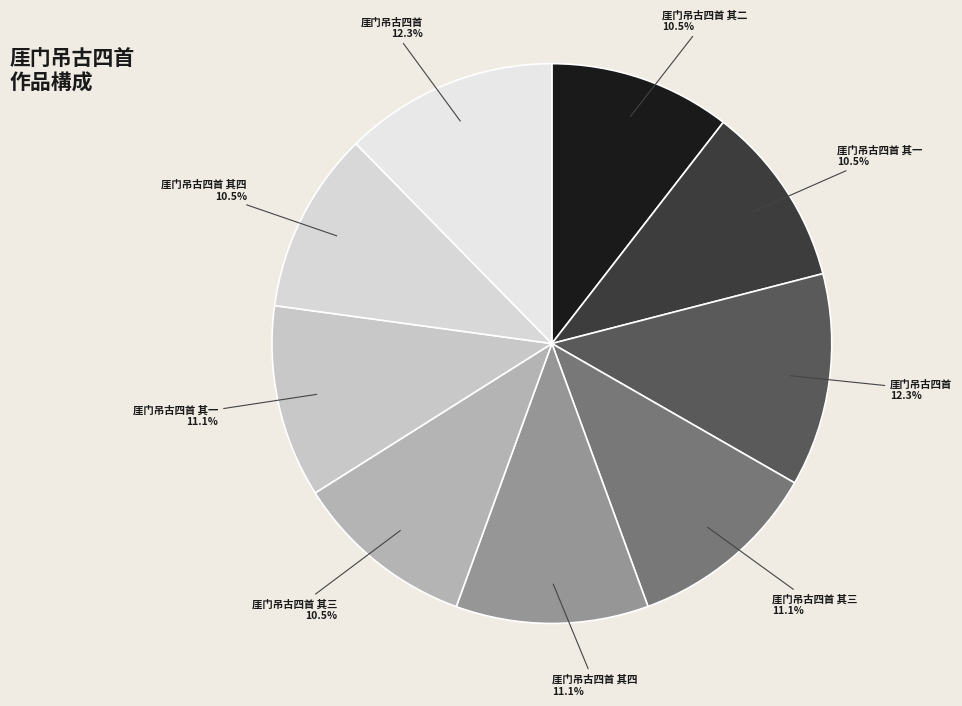

How many segments does this pie chart have?

9